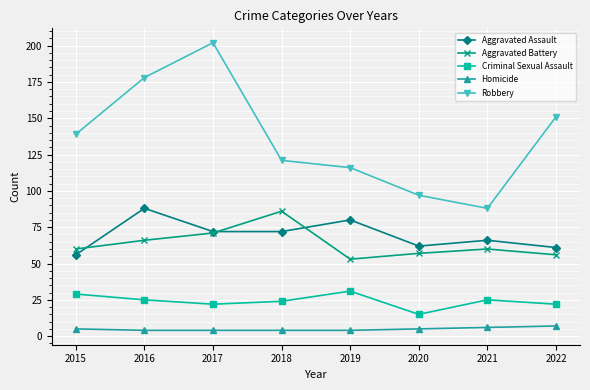

In Aggravated Assault, how many points are higher than both neighbors (excluding endpoints)?

3